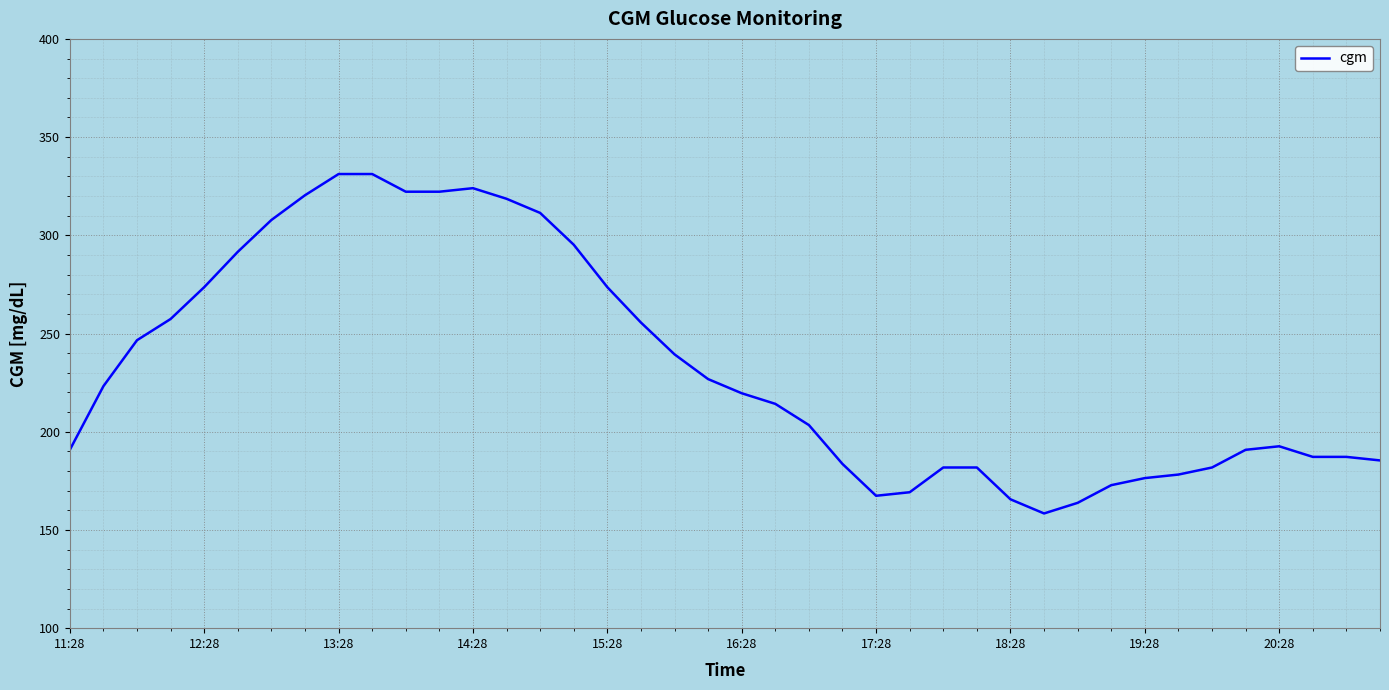

What is the maximum value shown in the chart?

331.2